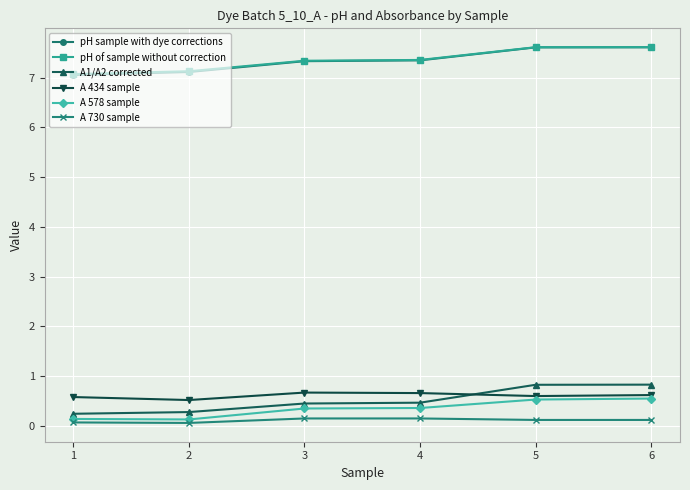

What is the maximum value shown in the chart?

7.6